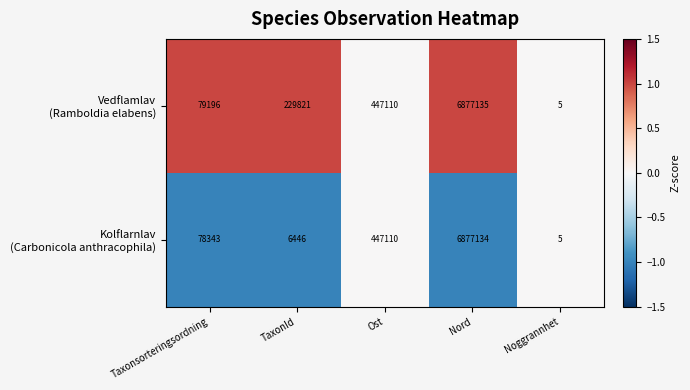

At which category is the sum across all series the highest?

Nord